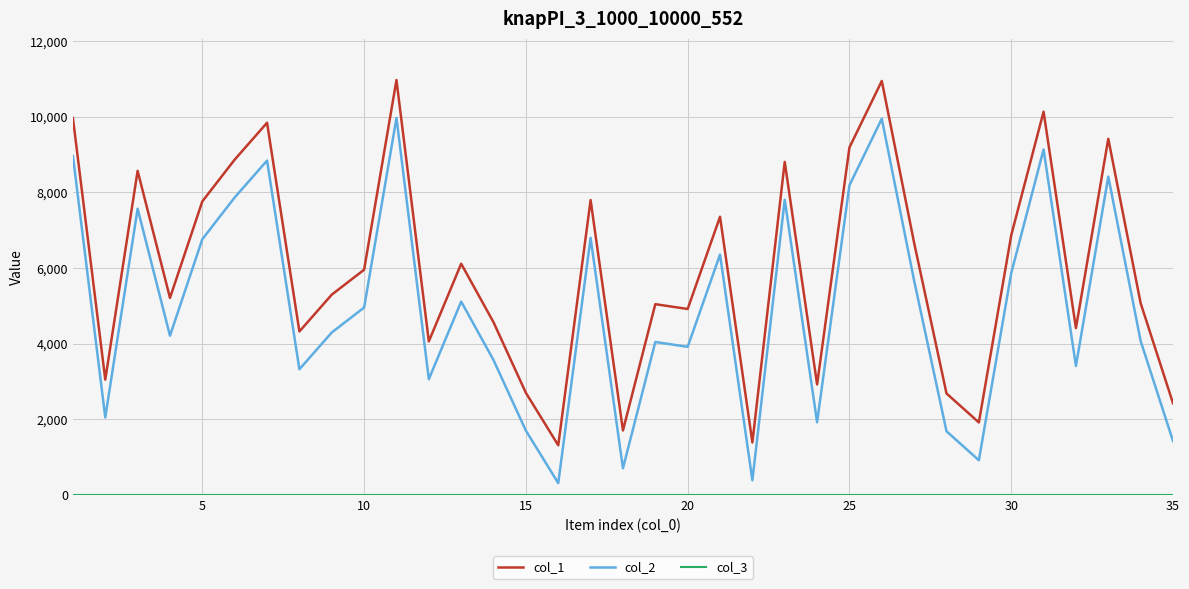

Which series has the largest total across all categories?

col_1